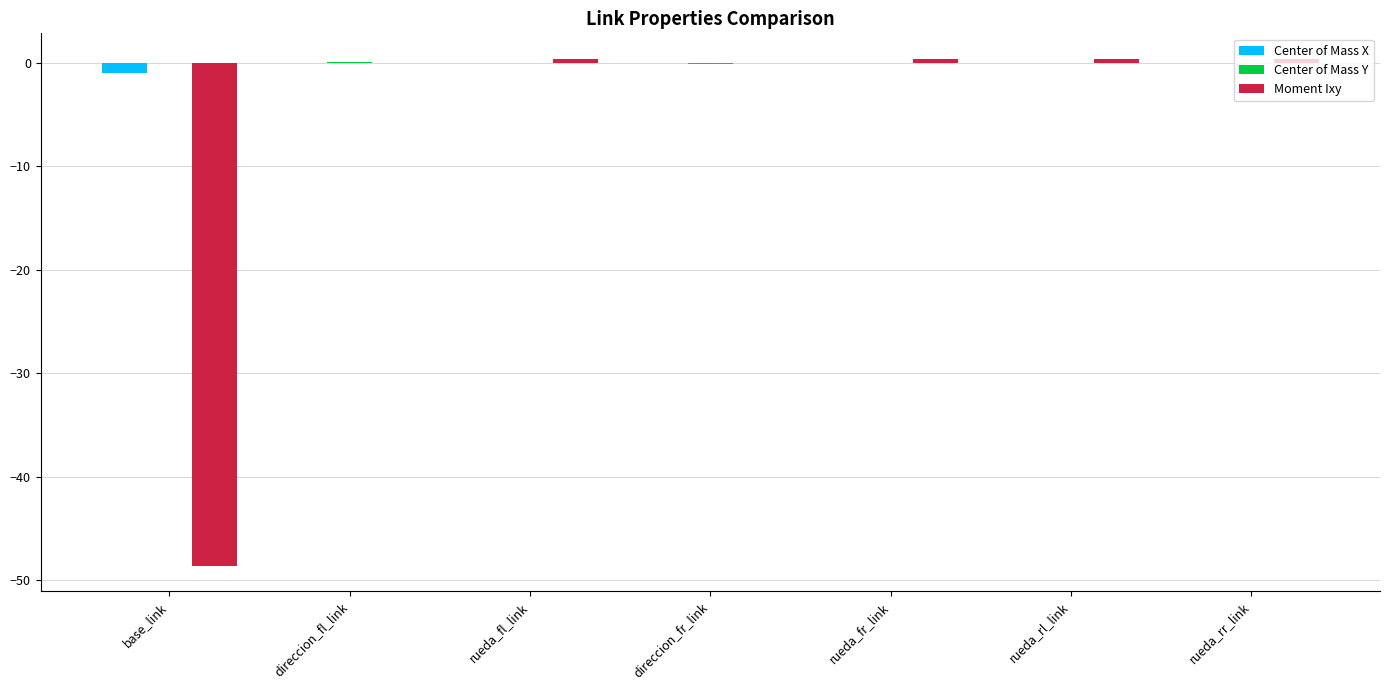

What is the sum of all Center of Mass X values?

-1.0